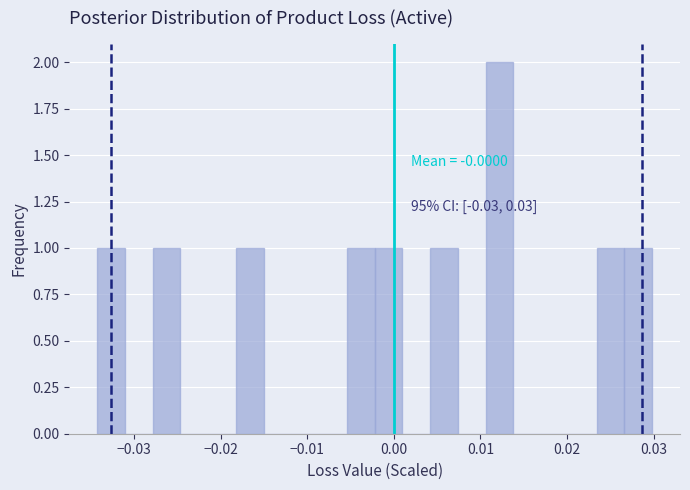

Read against the x-axis, roughly where is the centre of the tallest bar?

0.012